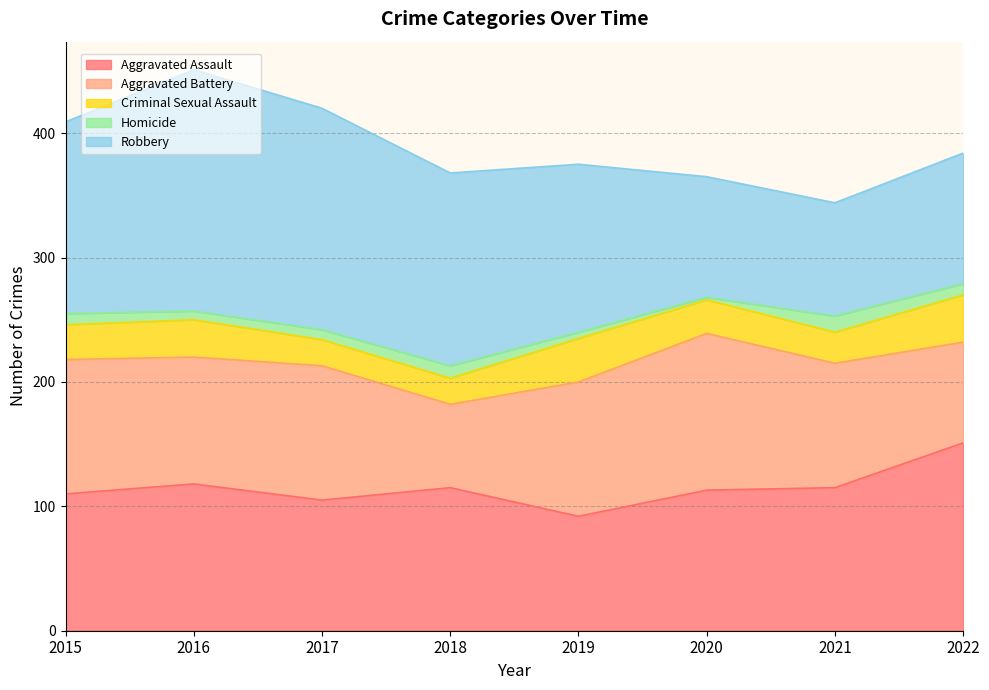

Reading right to left, list all the values displayed in this chart.

Aggravated Assault: 2022=151	2021=115	2020=113	2019=92	2018=115	2017=105	2016=118	2015=110
Aggravated Battery: 2022=81	2021=100	2020=126	2019=108	2018=67	2017=108	2016=102	2015=108
Criminal Sexual Assault: 2022=38	2021=25	2020=27	2019=35	2018=21	2017=21	2016=30	2015=28
Homicide: 2022=9	2021=13	2020=2	2019=5	2018=10	2017=8	2016=7	2015=9
Robbery: 2022=105	2021=91	2020=97	2019=135	2018=155	2017=178	2016=194	2015=154